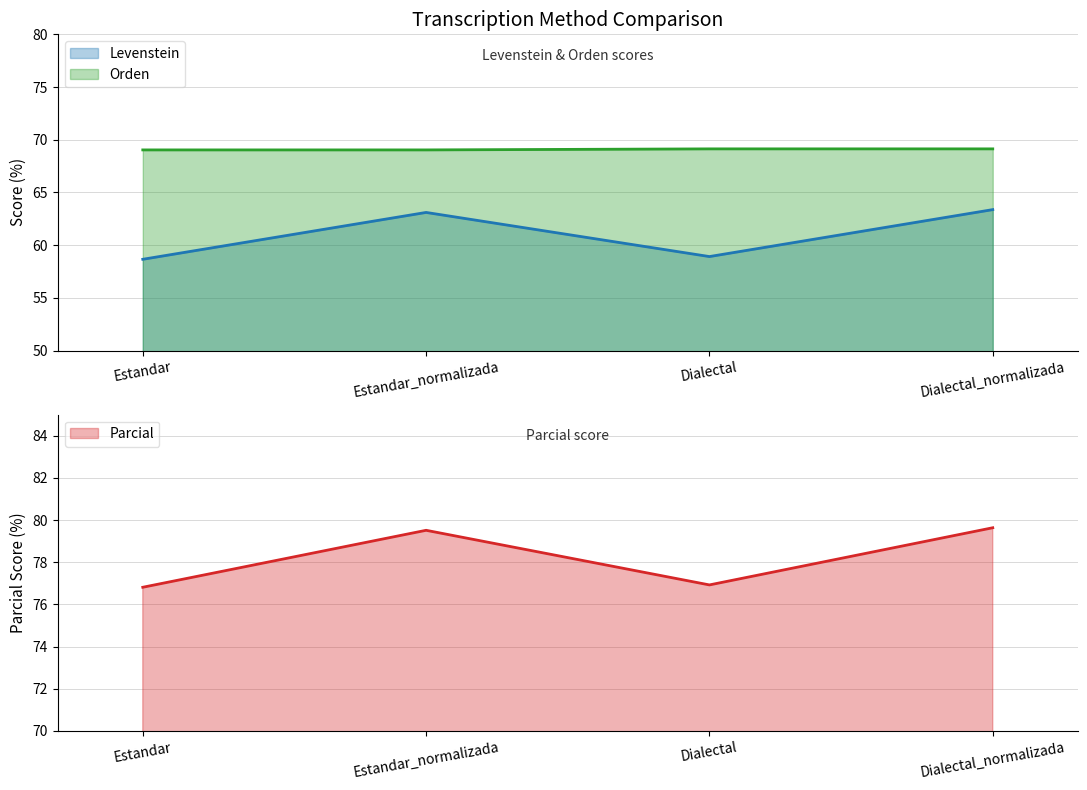

What is the value of the Orden point at the 1st from the left?

69.0